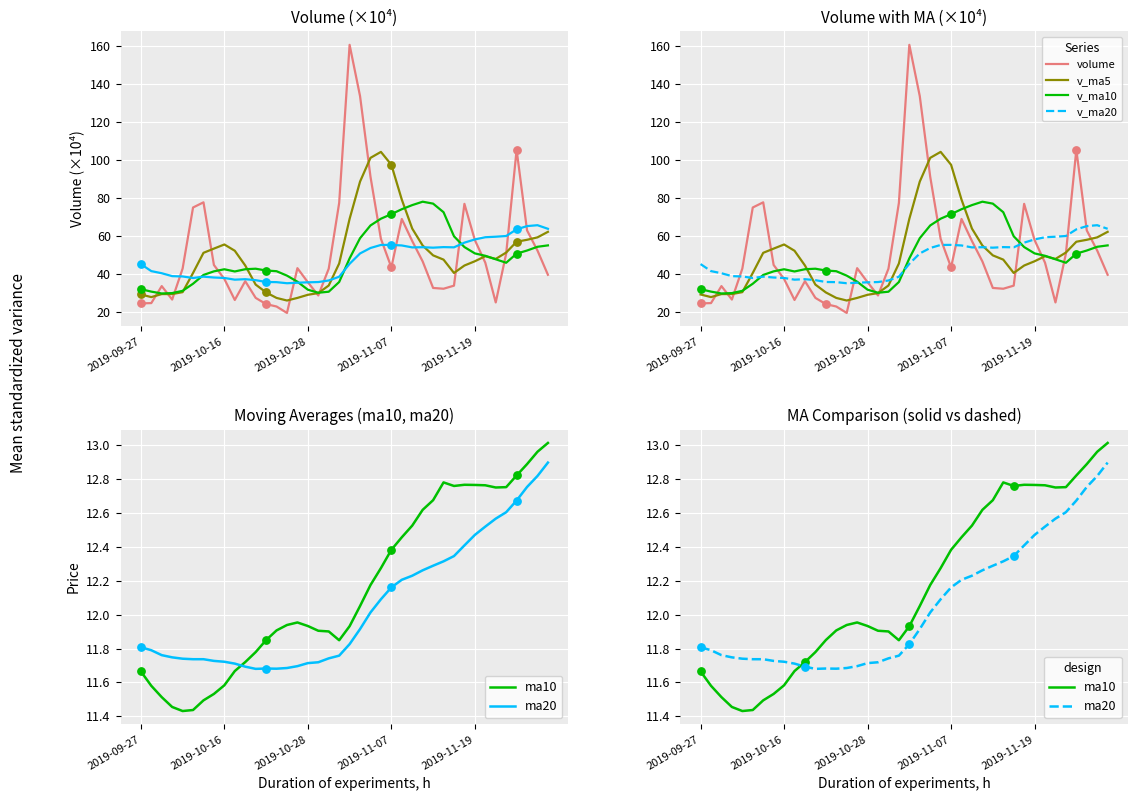

At how many categories does at least one series exceed 95?

6